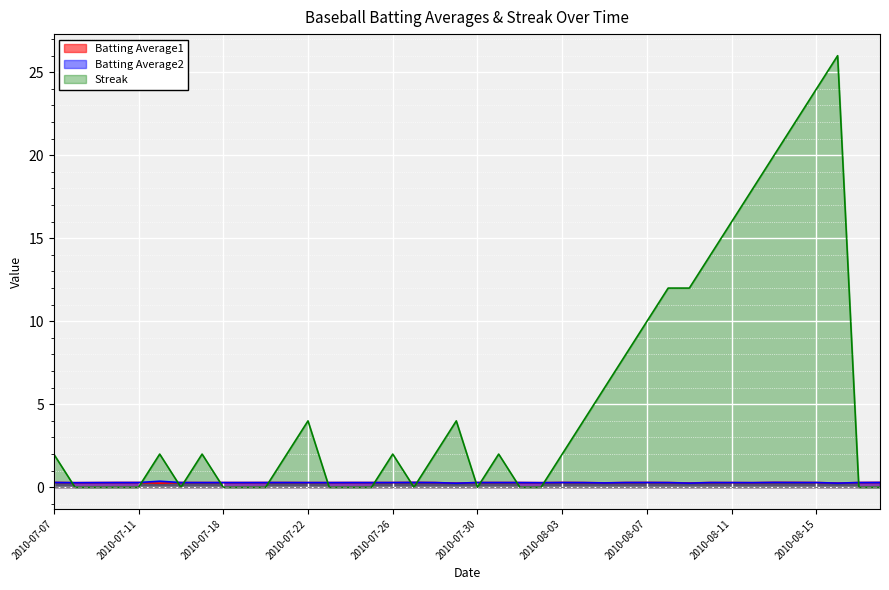

Where is the first local maximum for Batting Average2?

2010-07-15